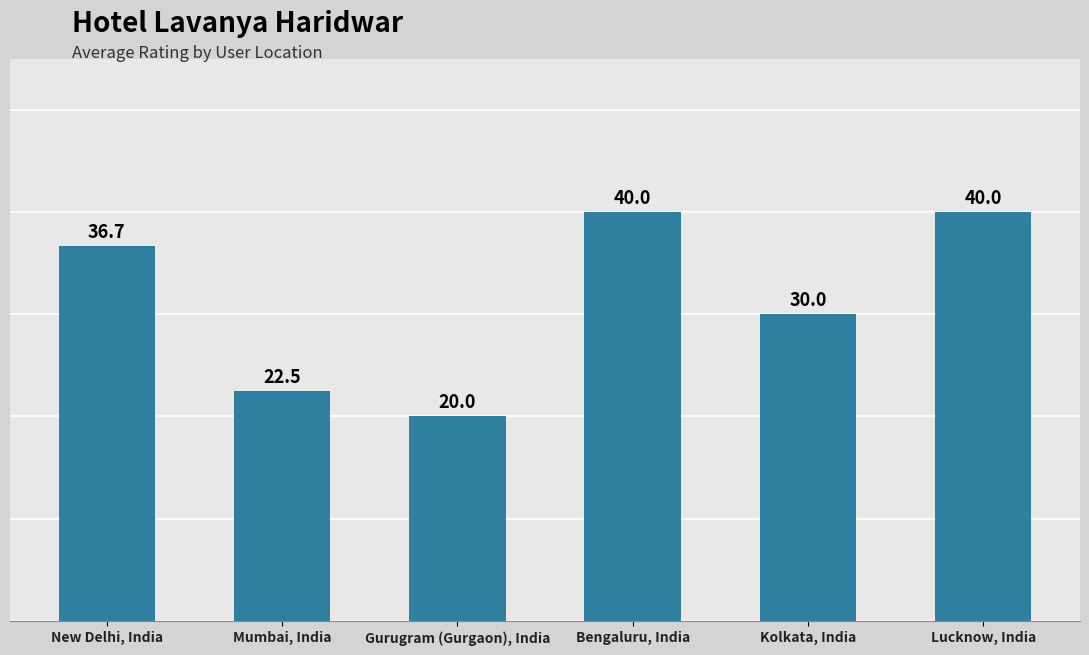

True or false: the data shows 26.7 at Gurugram (Gurgaon), India.

False